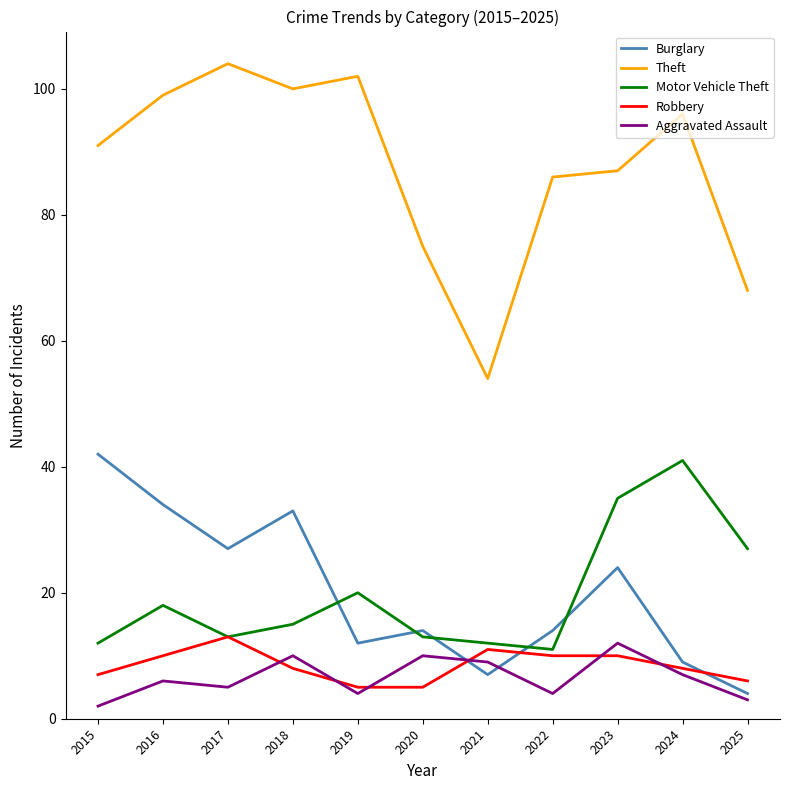

Is it true that Theft equals 86 at 2022?

True